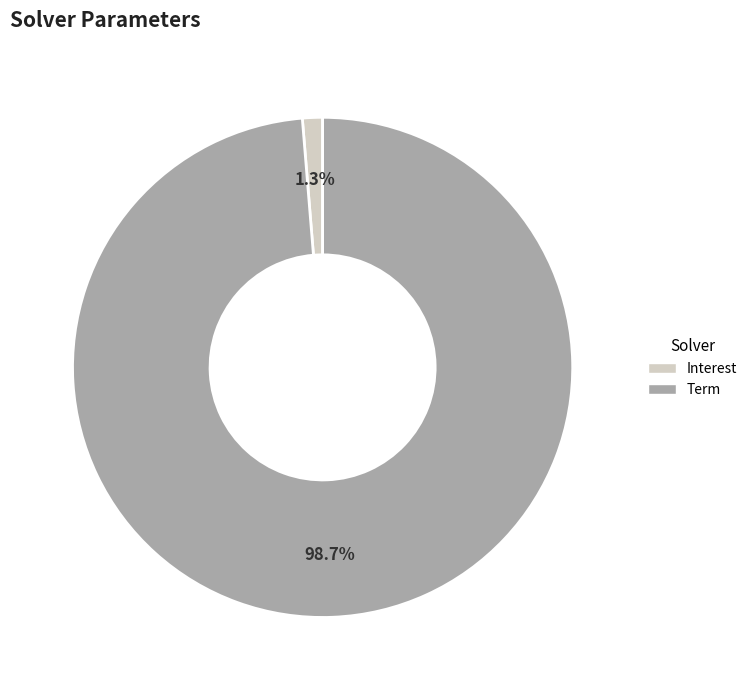

Is there a majority slice in this chart?

Yes